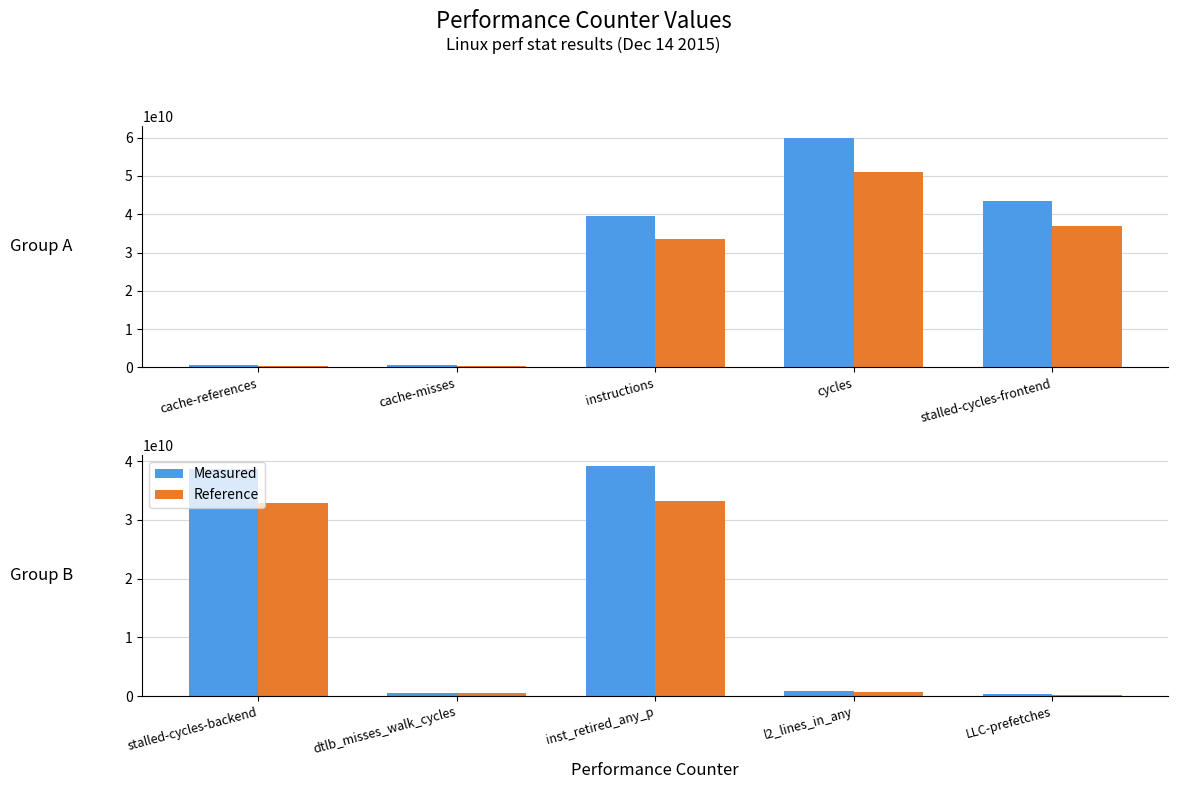

How many bars are there in each group?

2